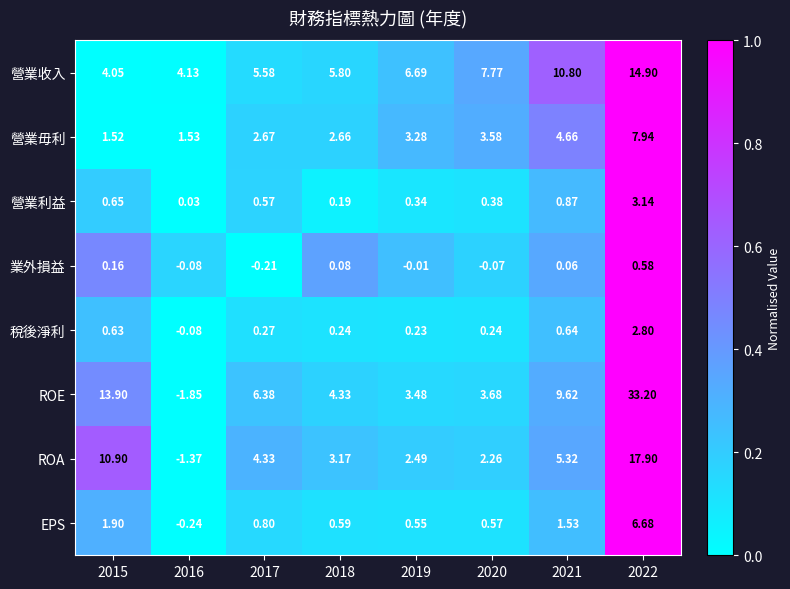

Which series has the largest range (max minus min)?

ROE